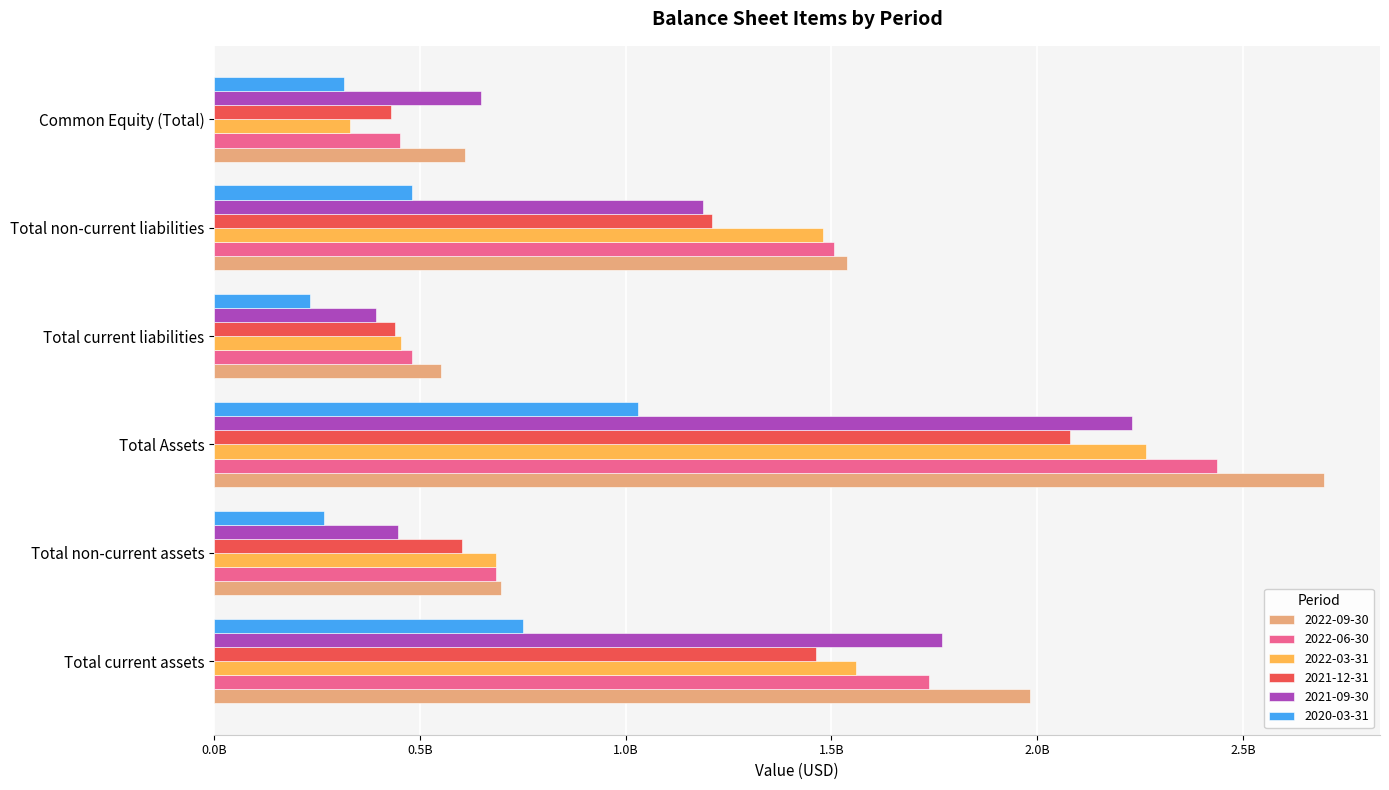

What is the value of the 2021-12-31 bar at the 4th from the left?

439796000